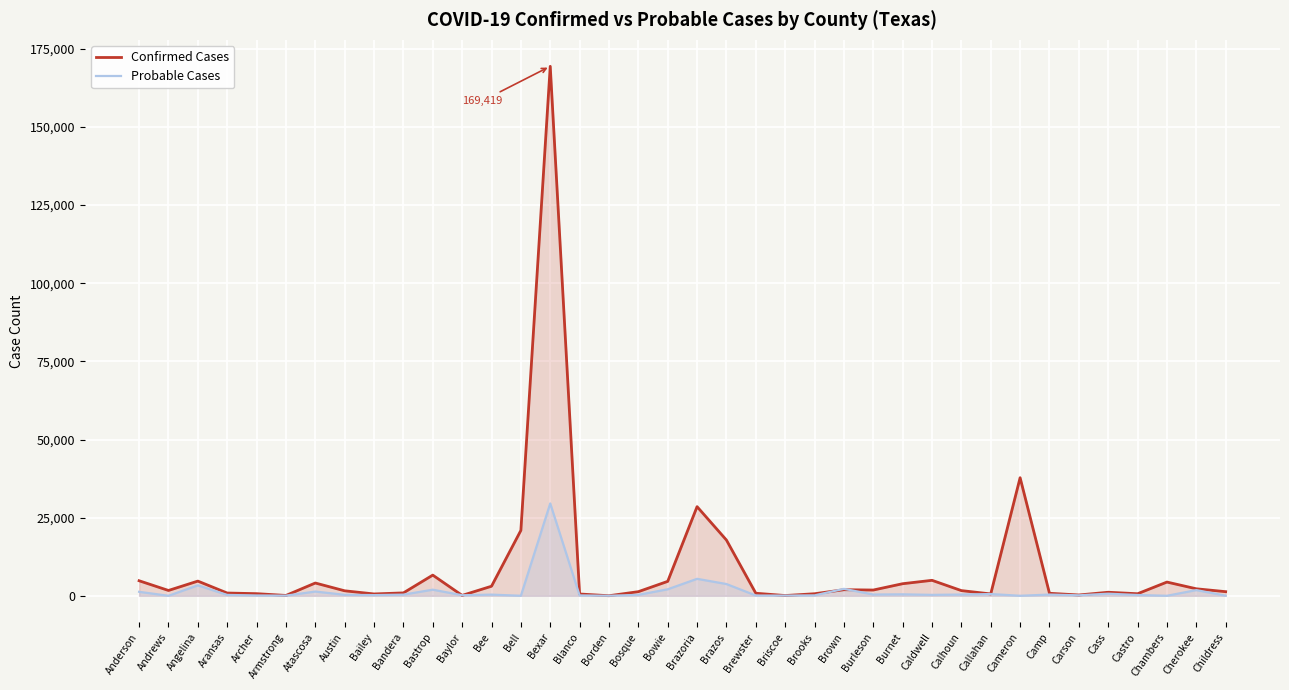

What is the difference between the highest and lowest values at Bee?

2683